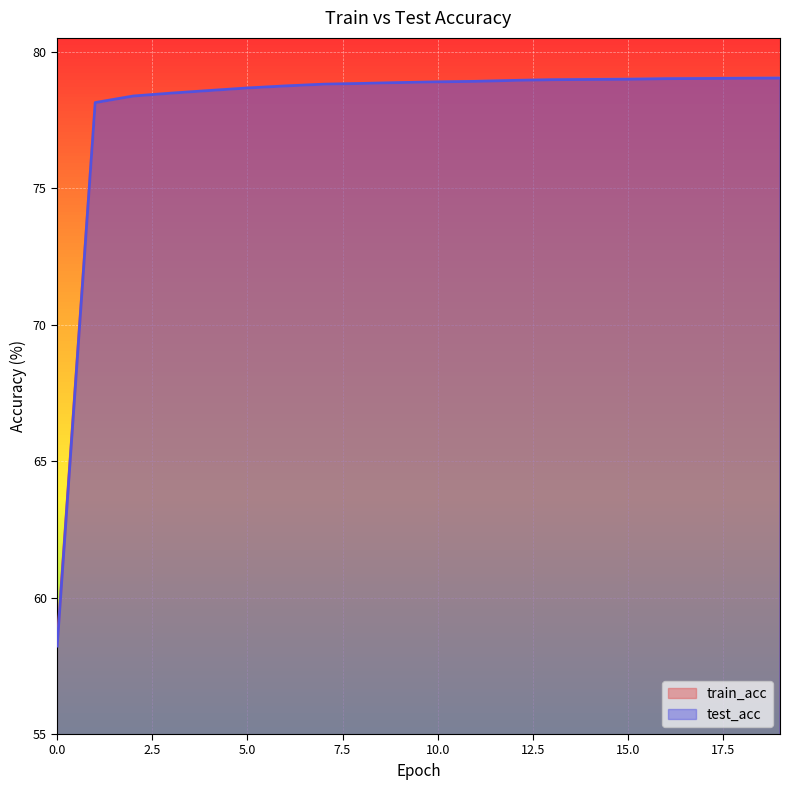

Reading right to left, extract all data points from this chart.

train_acc: 19=79.1	18=79.0	17=79.0	16=79.0	15=79.0	14=79.0	13=79.0	12=78.9	11=78.9	10=78.9	9=78.9	8=78.8	7=78.8	6=78.7	5=78.7	4=78.6	3=78.5	2=78.4	1=78.1	0=58.3
test_acc: 19=79.0	18=79.0	17=79.0	16=79.0	15=79.0	14=79.0	13=79.0	12=78.9	11=78.9	10=78.9	9=78.9	8=78.8	7=78.8	6=78.7	5=78.7	4=78.6	3=78.5	2=78.4	1=78.1	0=58.2